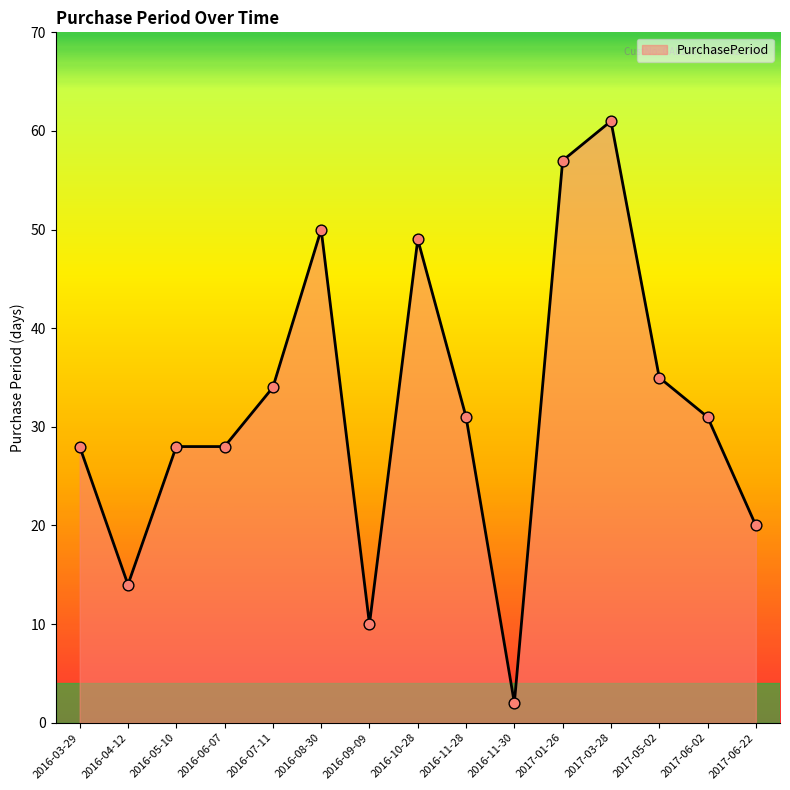

Approximately how many times larger is the value at 2016-07-11 compared to 2017-06-02?

1.1